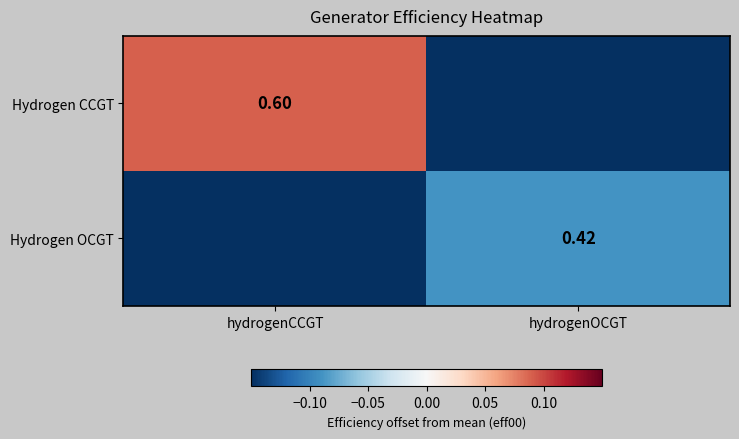

Is the value of Hydrogen OCGT at hydrogenOCGT greater than the value of Hydrogen CCGT at hydrogenCCGT?

No